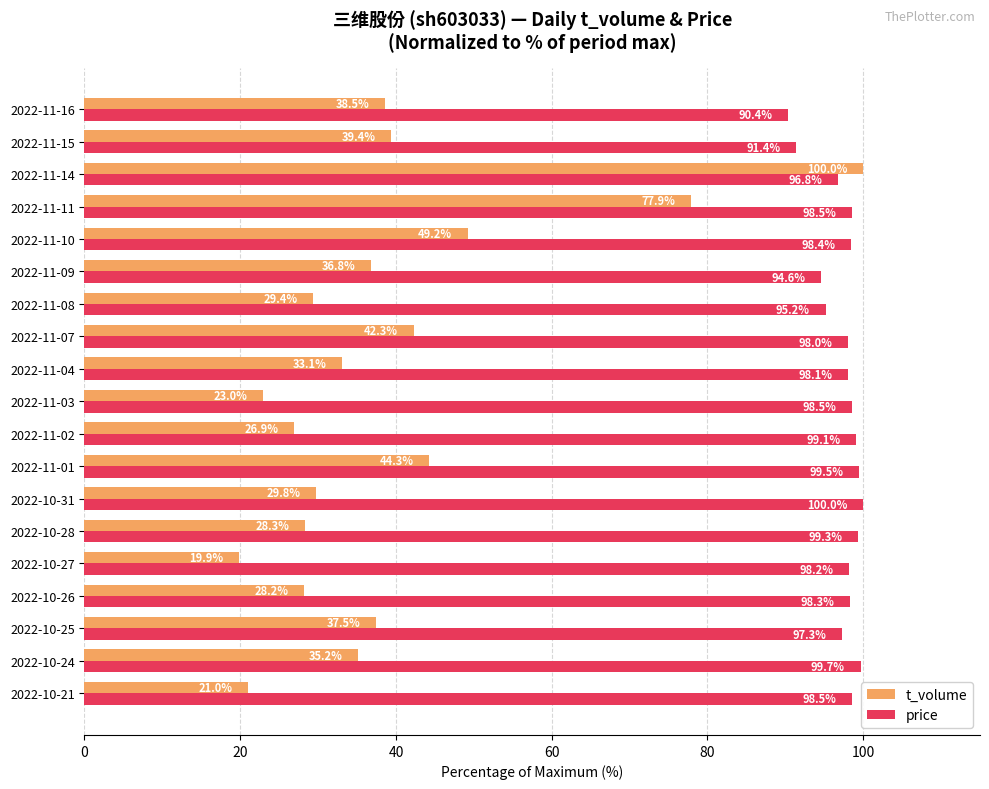

The price series shows 33.7 at 2022-11-09. True or false?

False